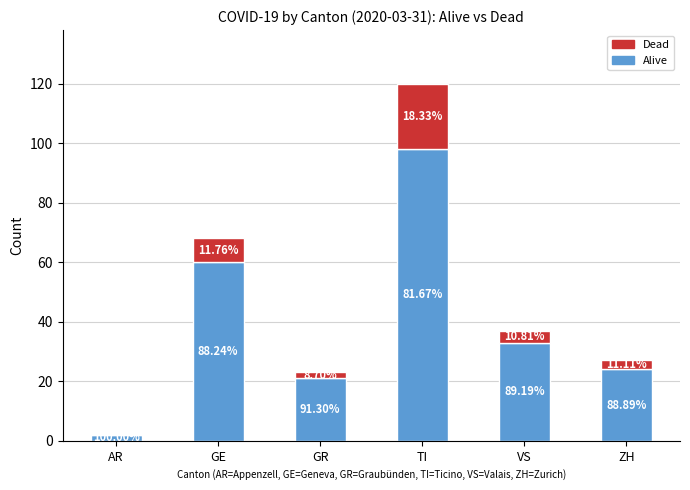

Which series changed the most between GE and TI?

Alive